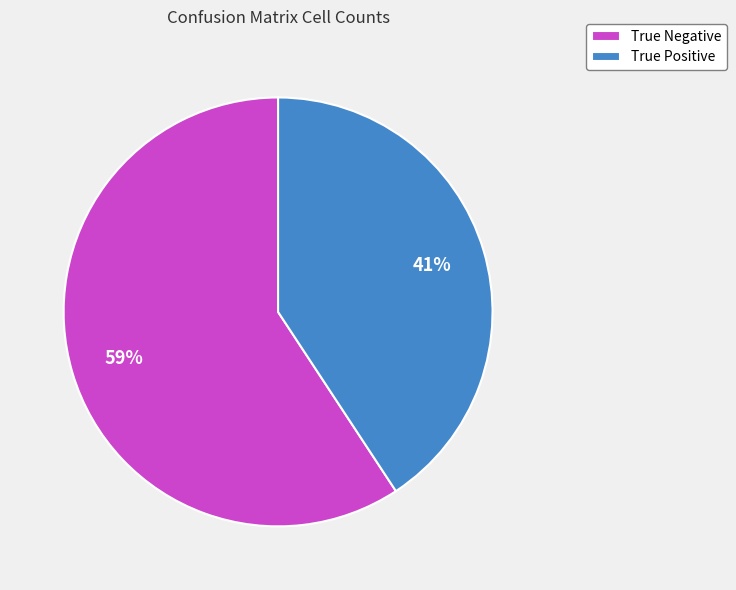

Which has a higher value, True Negative or True Positive?

True Negative